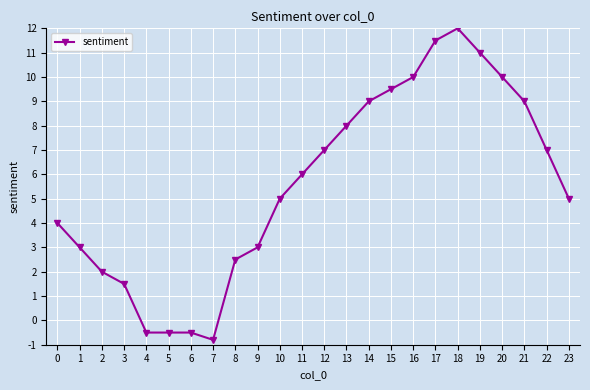

What is the average value?

5.6